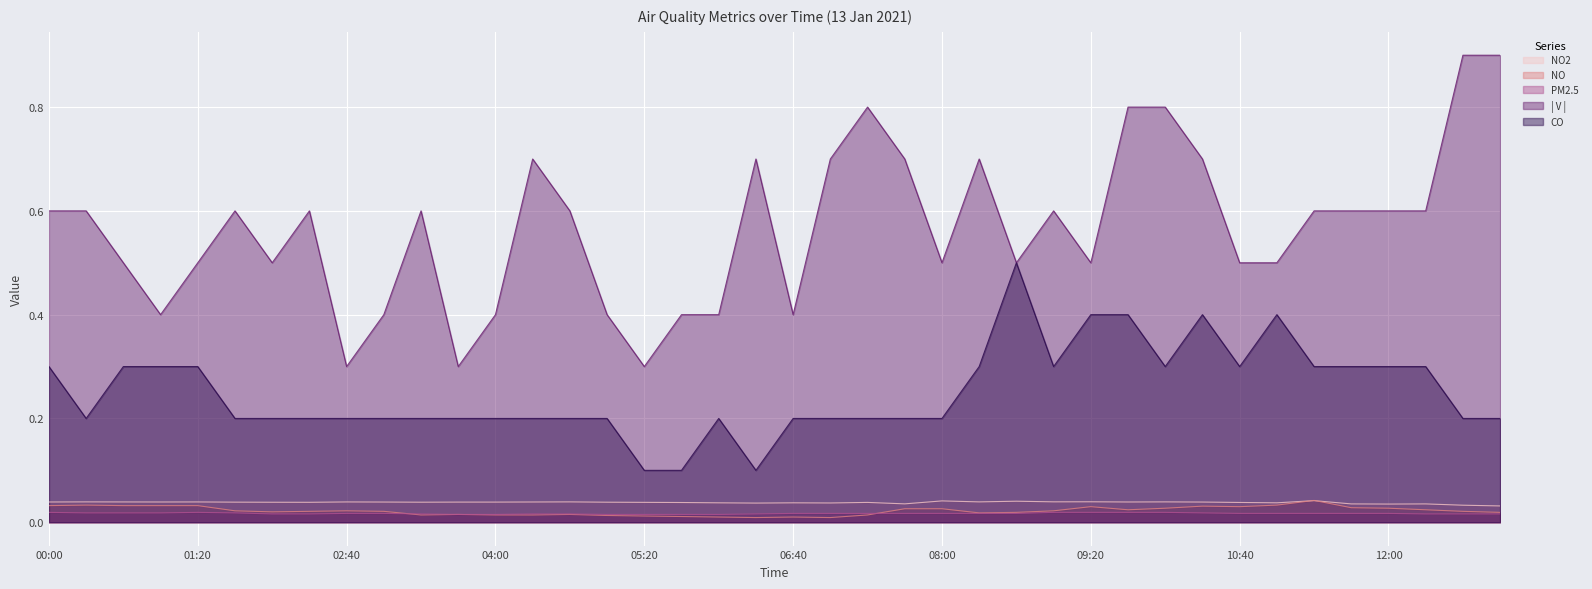

What is the sum of all CO values?

10.0